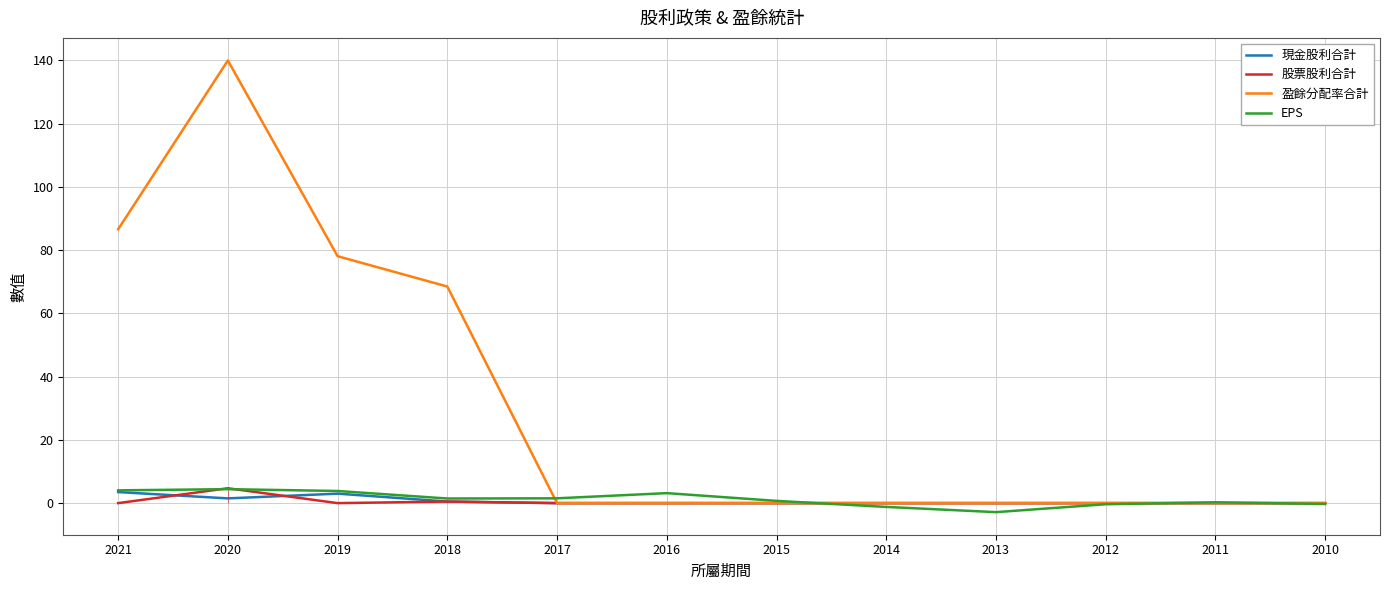

True or false: 現金股利合計 has a value of 0.0 at 2013.

True